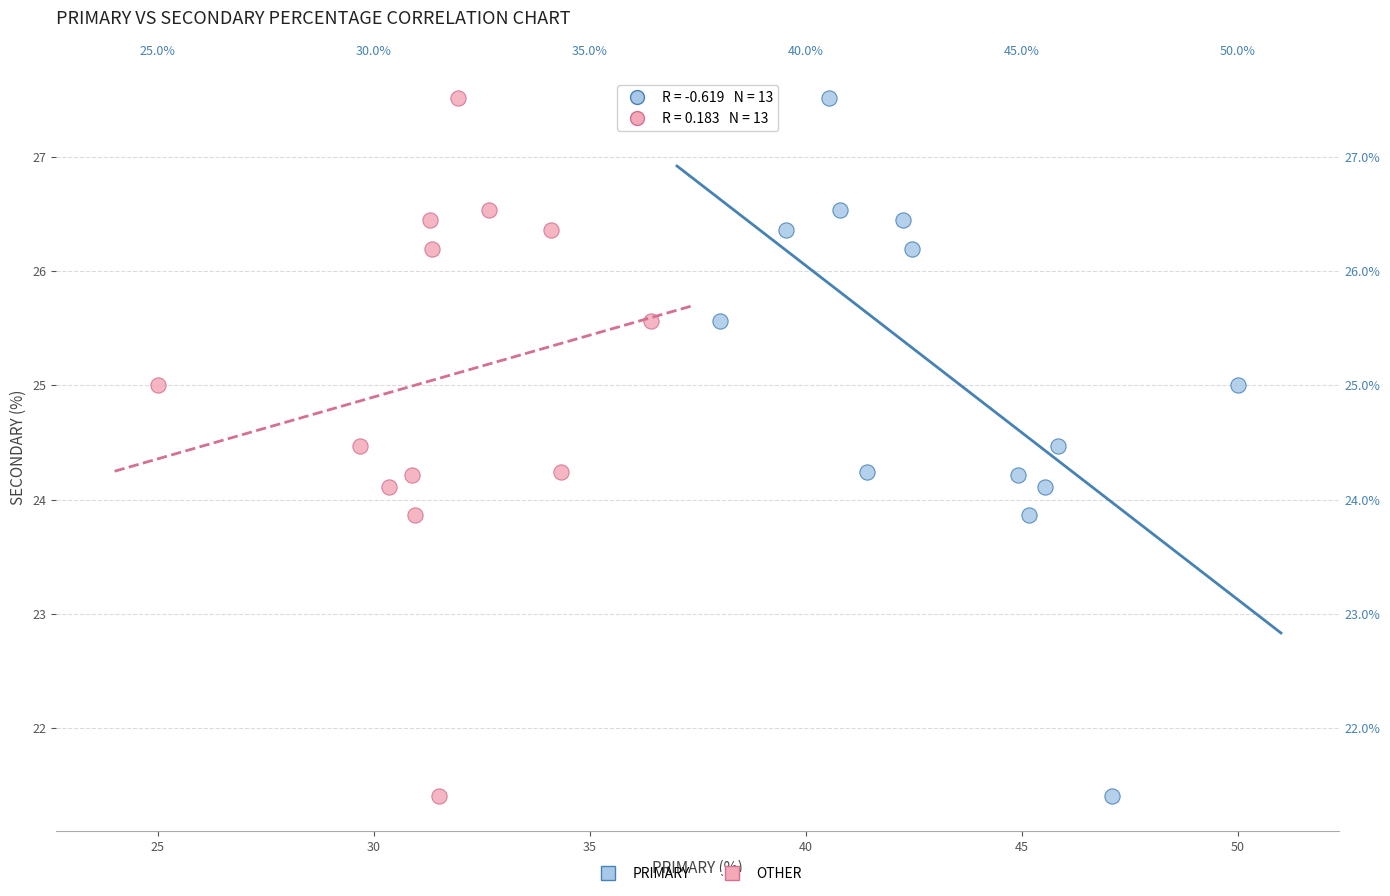

What are all the series names shown in the legend?

PRIMARY, OTHER